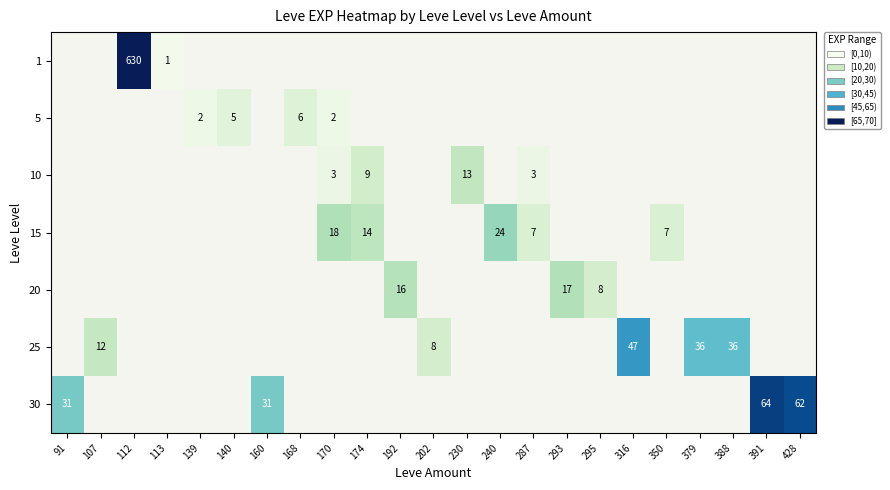

What is the greatest value displayed?

630.0